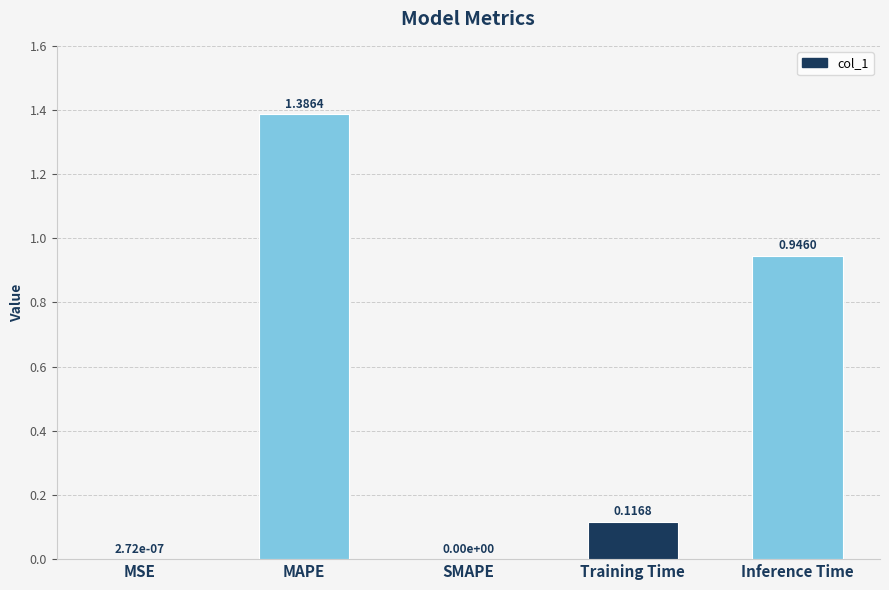

What is the sum of all values?

2.4